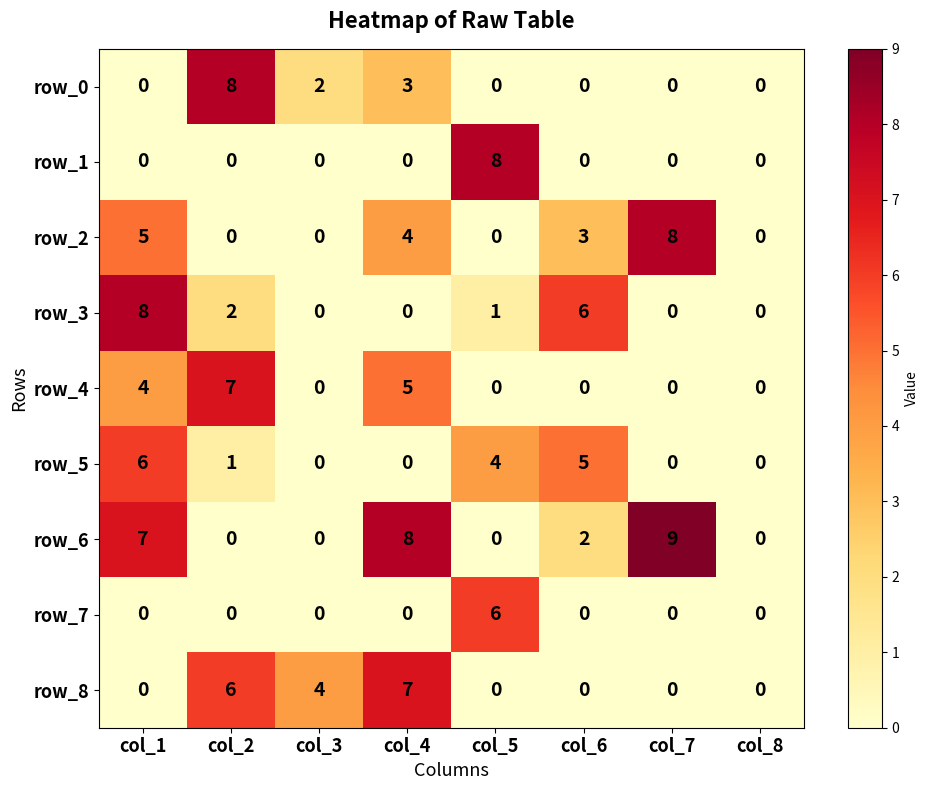

How many distinct data groups are displayed?

9